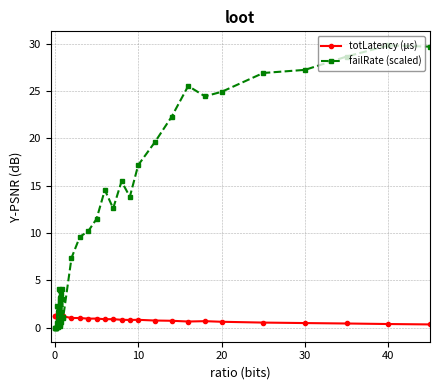

At how many categories does at least one series exceed 8?

18